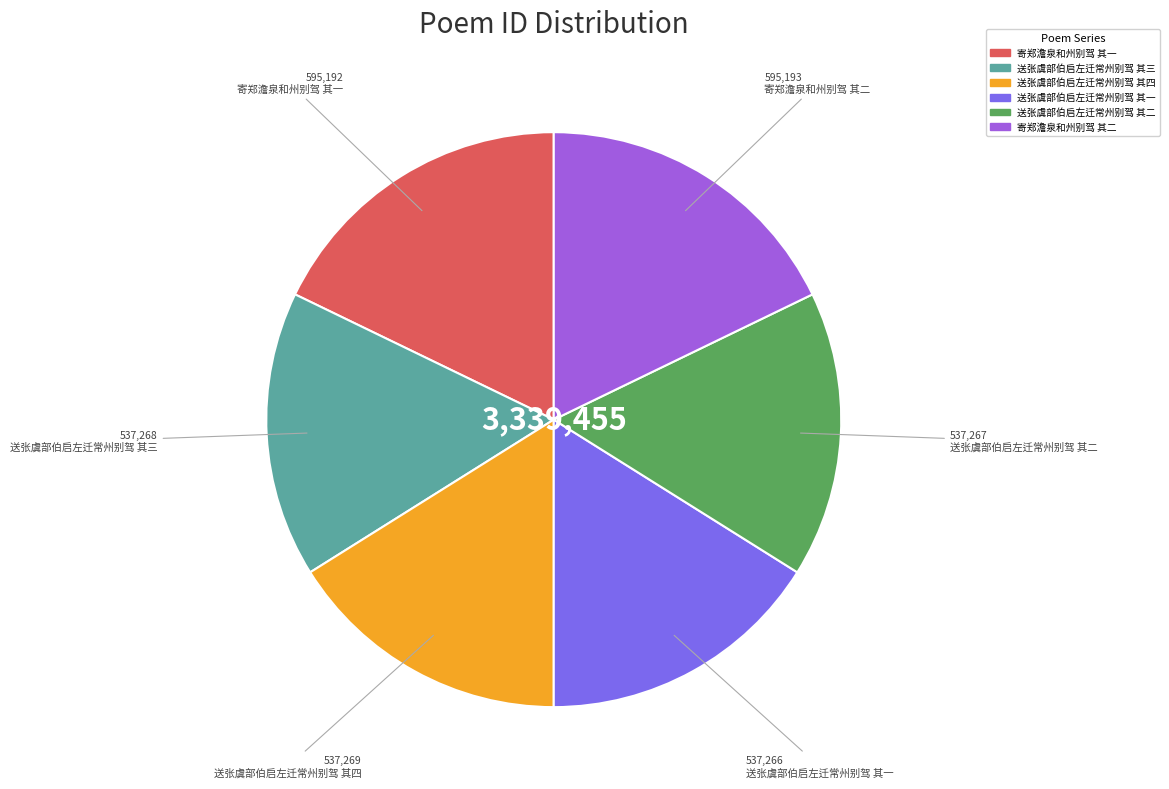

Approximately how many times larger is the value at 送张虞部伯启左迁常州别驾 其一 compared to 寄郑澹泉和州别驾 其二?

0.9